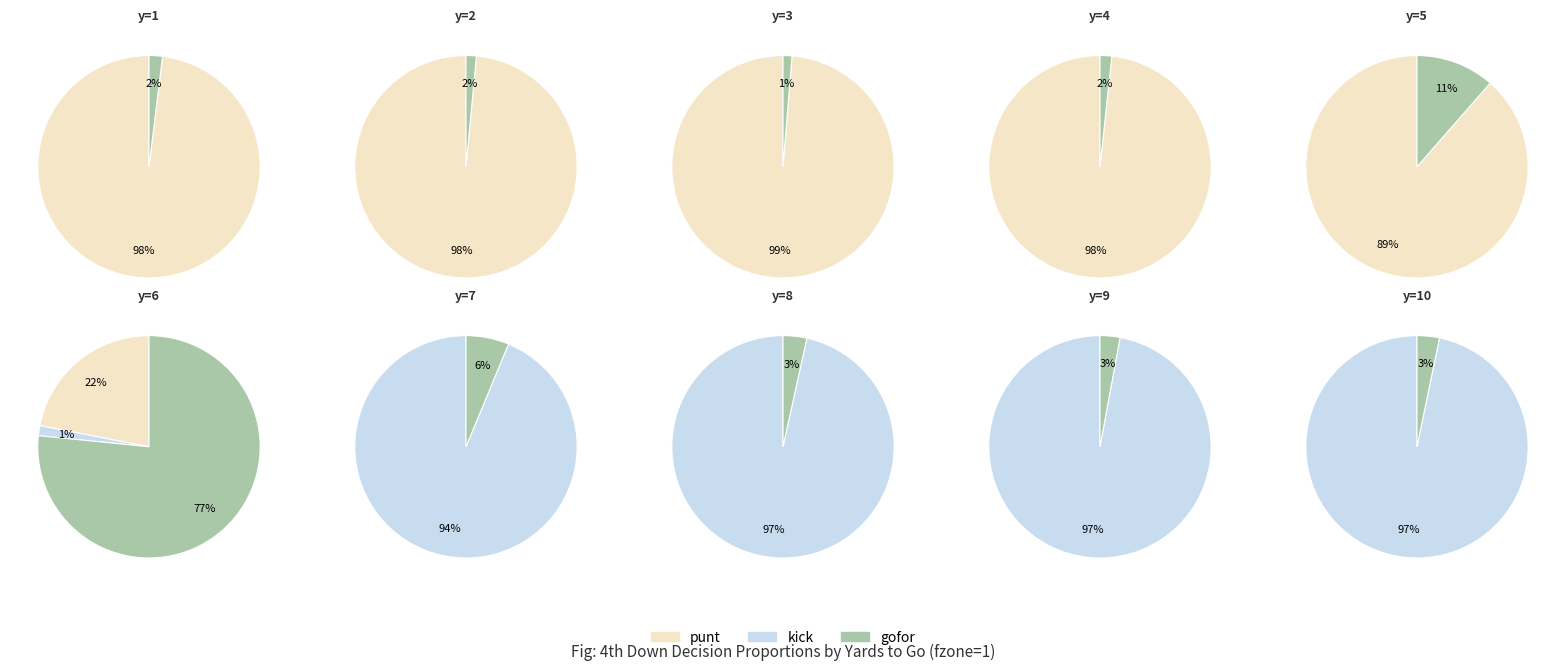

What is the total percentage of 5 and 4?

21.9%